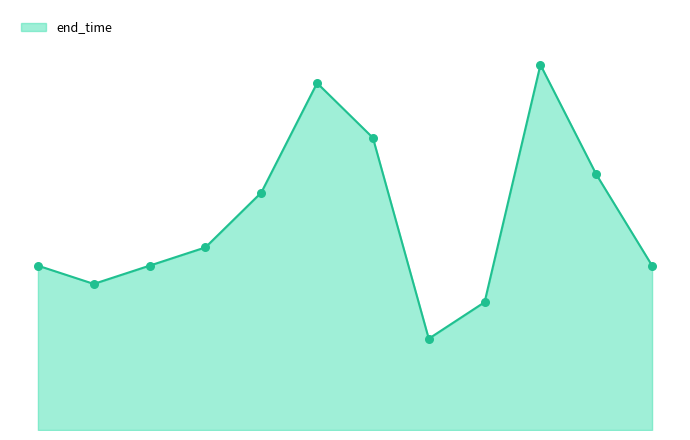

Is this an area chart (filled region under the line)?

Yes